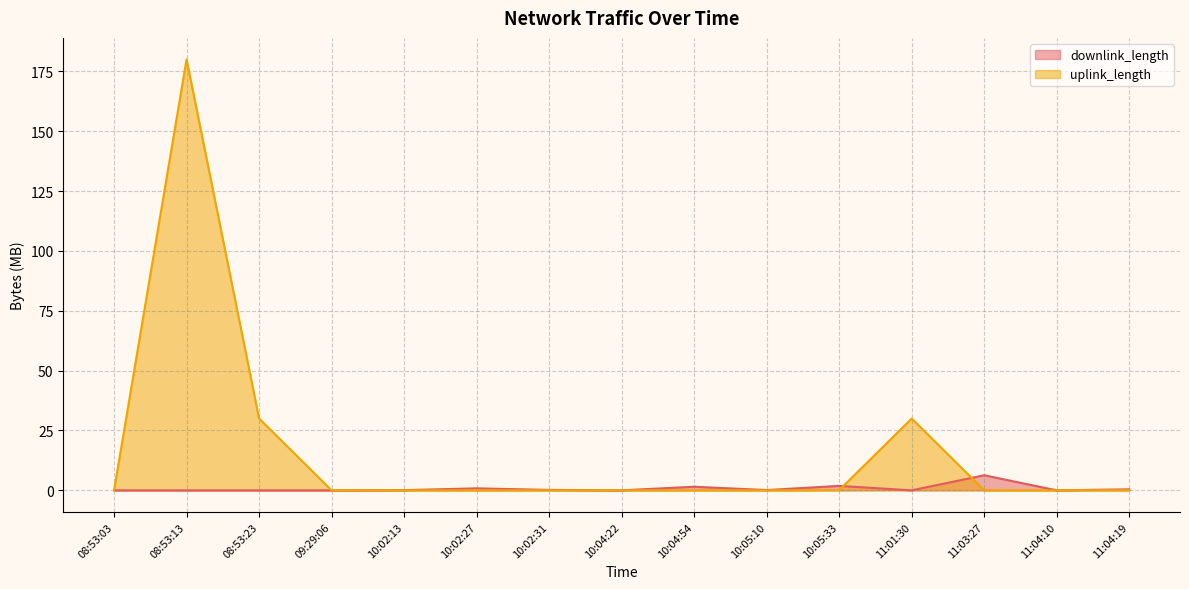

Is the value of uplink_length at 11:03:27 greater than the value of downlink_length at 10:02:27?

No